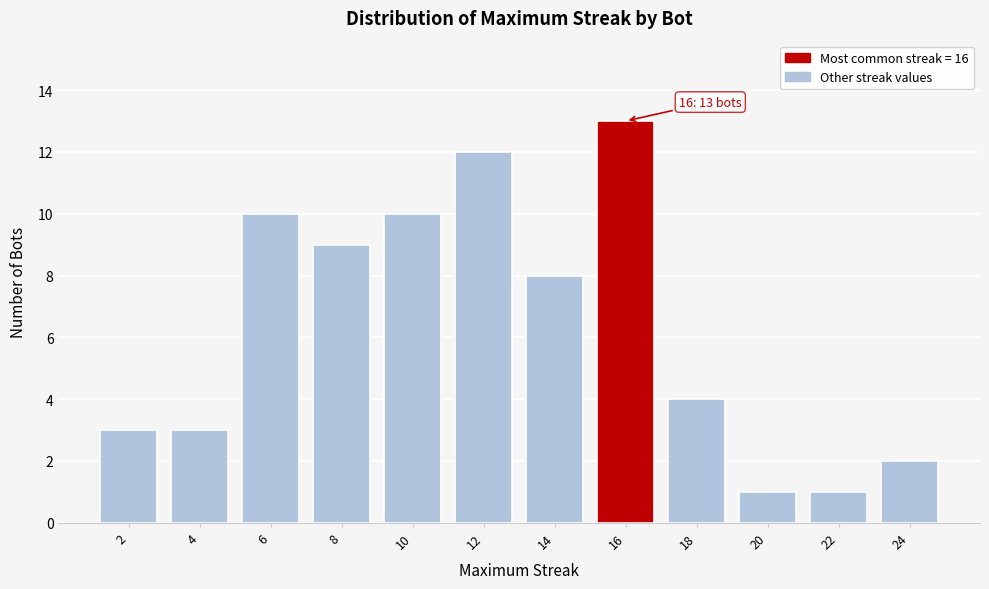

Reading left to right, transcribe all the data shown in this chart.

2=3	4=3	6=10	8=9	10=10	12=12	14=8	16=13	18=4	20=1	22=1	24=2